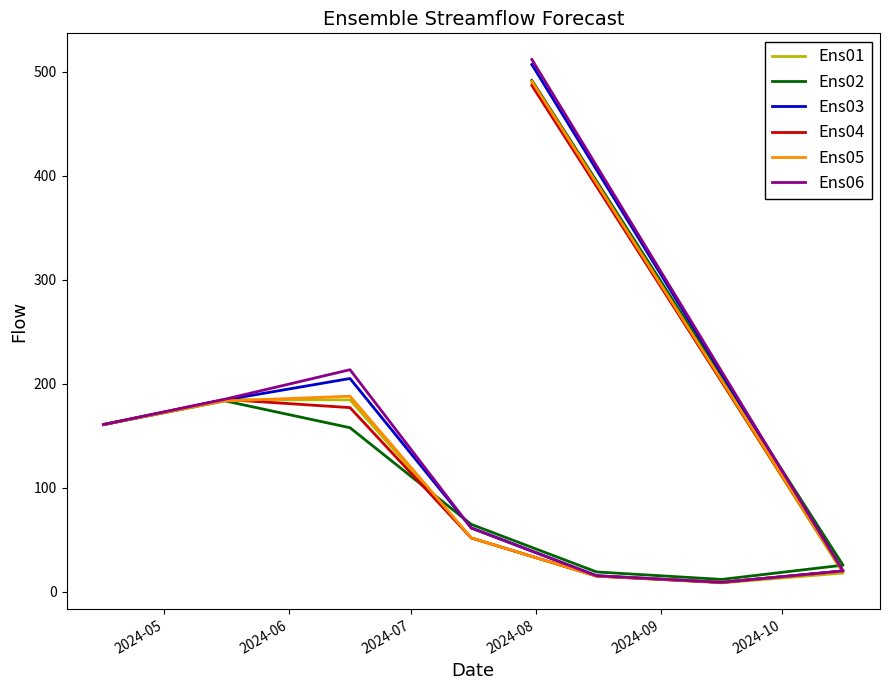

How many times do Ens04 and Ens02 cross each other?

1